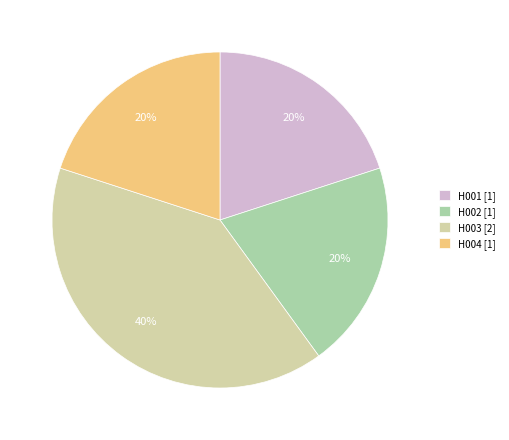

Is it true that H001 [1] is 20% of the pie?

True